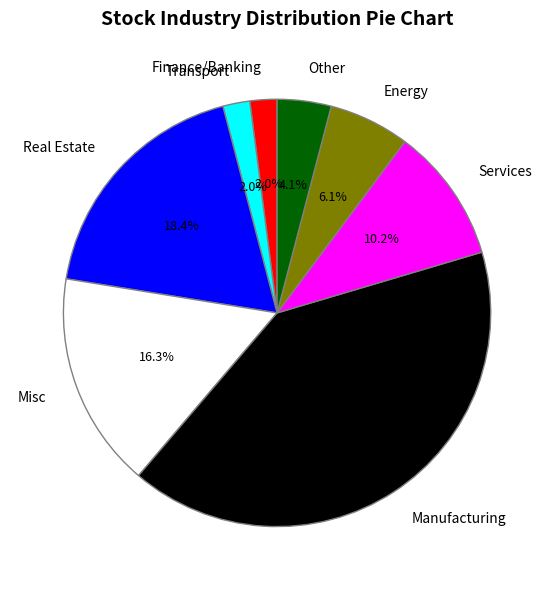

What percentage is NOT represented by Energy?

93.9%